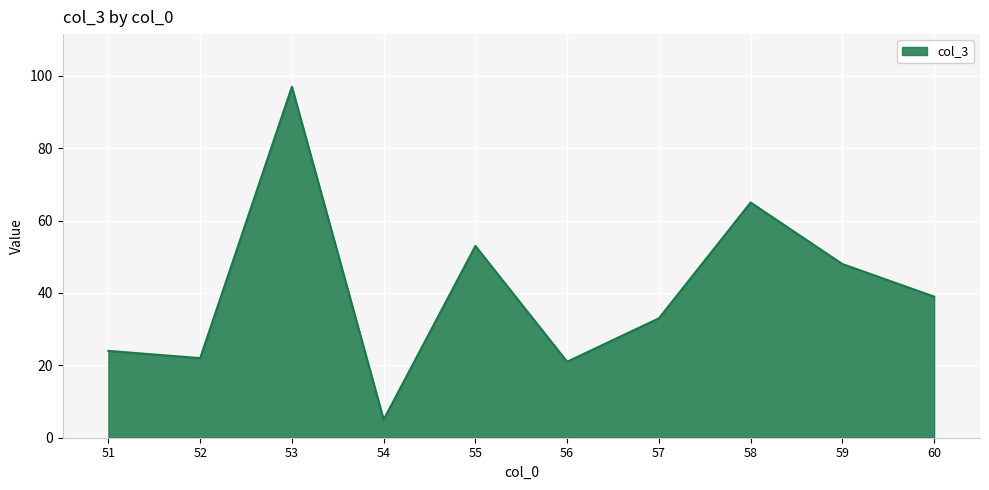

At which category does the chart reach its peak across all series?

53